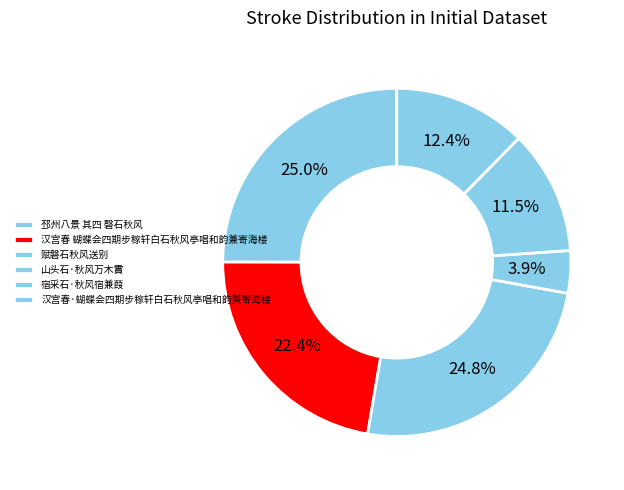

Rank the categories by value from highest to lowest.

邳州八景 其四 磬石秋风, 赋磐石秋风送别, 汉宫春 蝴蝶会四期步稼轩白石秋风亭唱和韵兼寄海楼, 汉宫春·蝴蝶会四期步稼轩白石秋风亭唱和韵兼寄海楼, 宿采石·秋风宿兼葭, 山头石·秋风万木霣